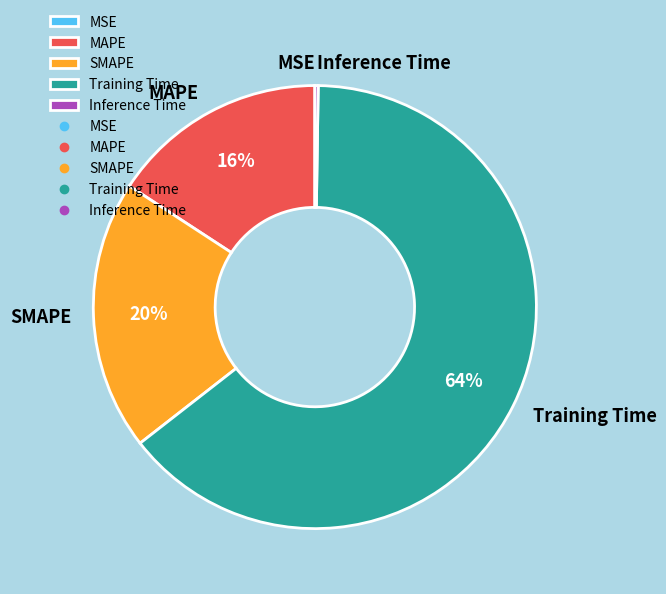

Is it true that SMAPE is 30% of the pie?

False